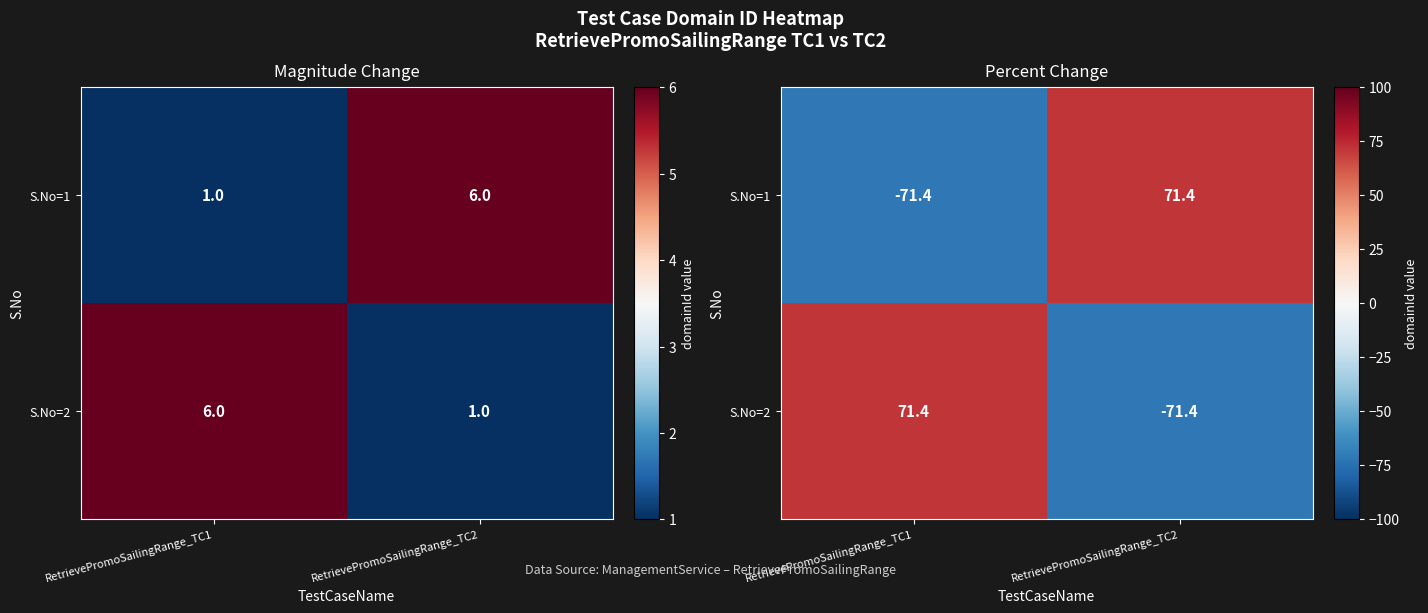

Which series has the largest total across all categories?

S.No=1